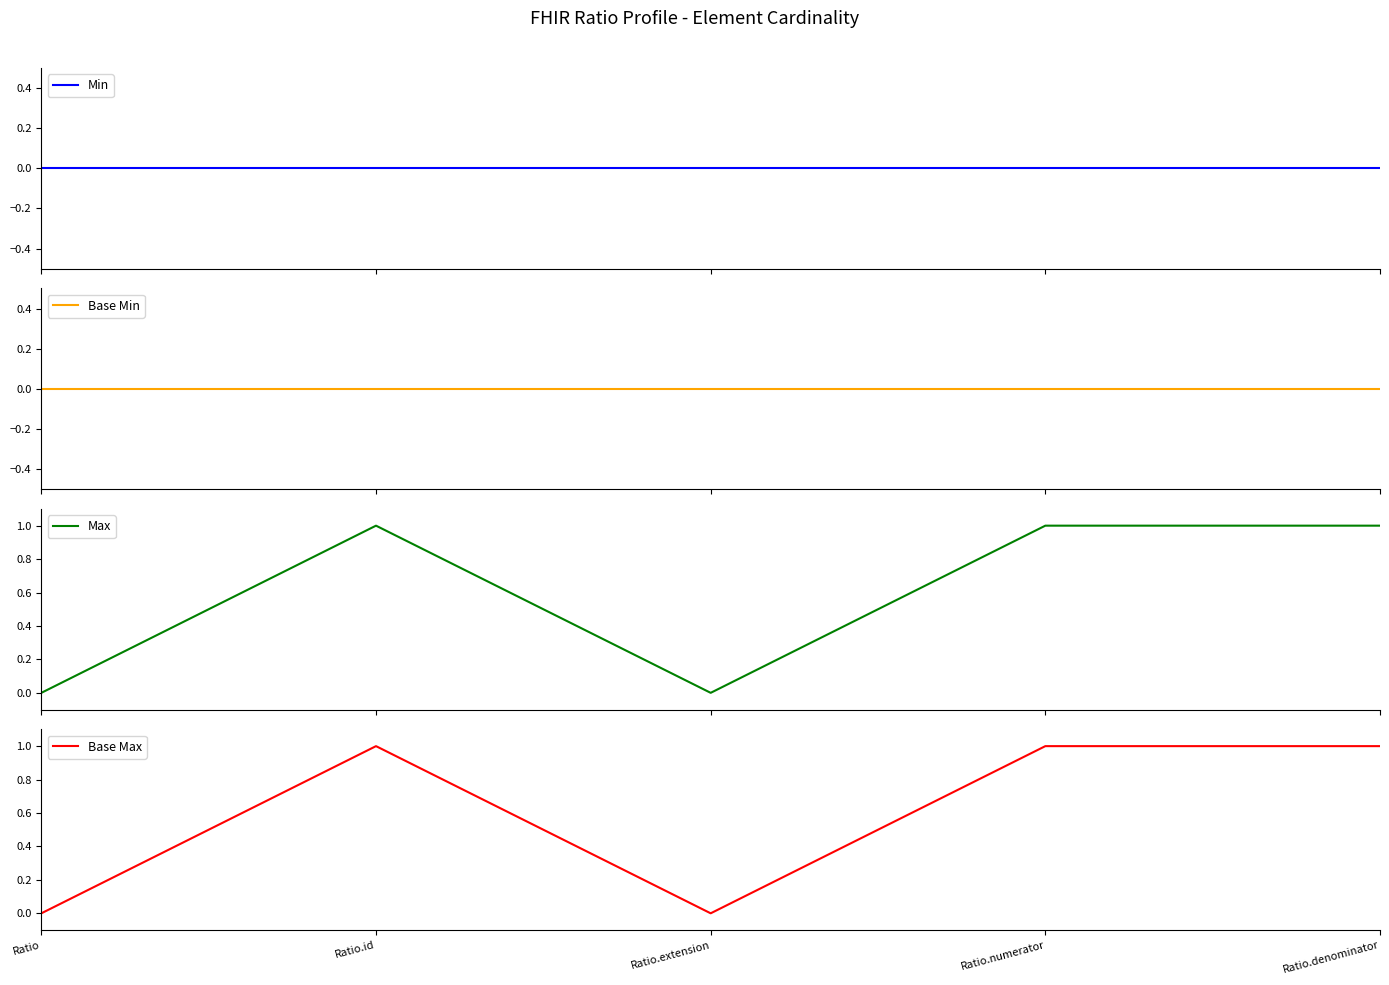

What is the total value across all series at Ratio.numerator?

2